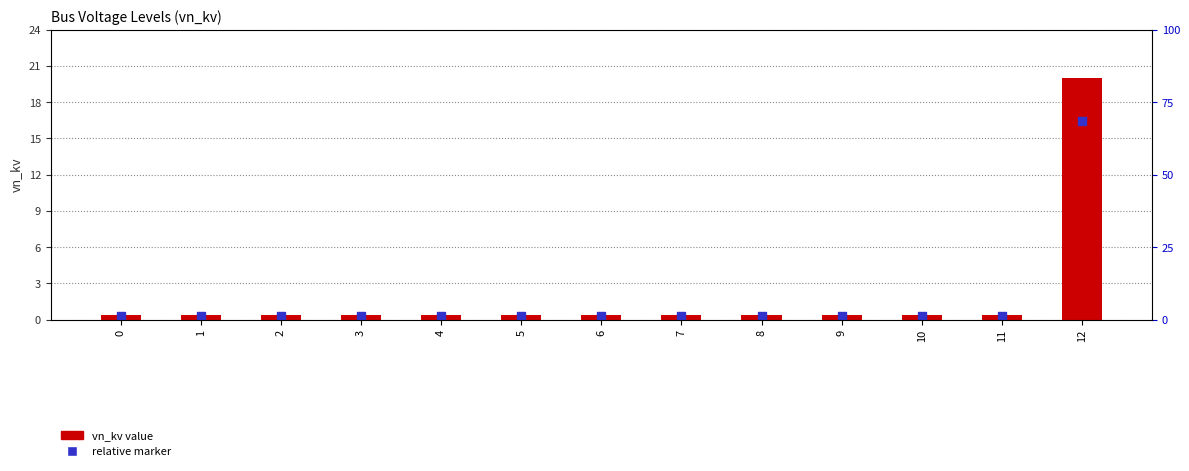

Is the value of vn_kv at 5 greater than the value of marker at 2?

Yes